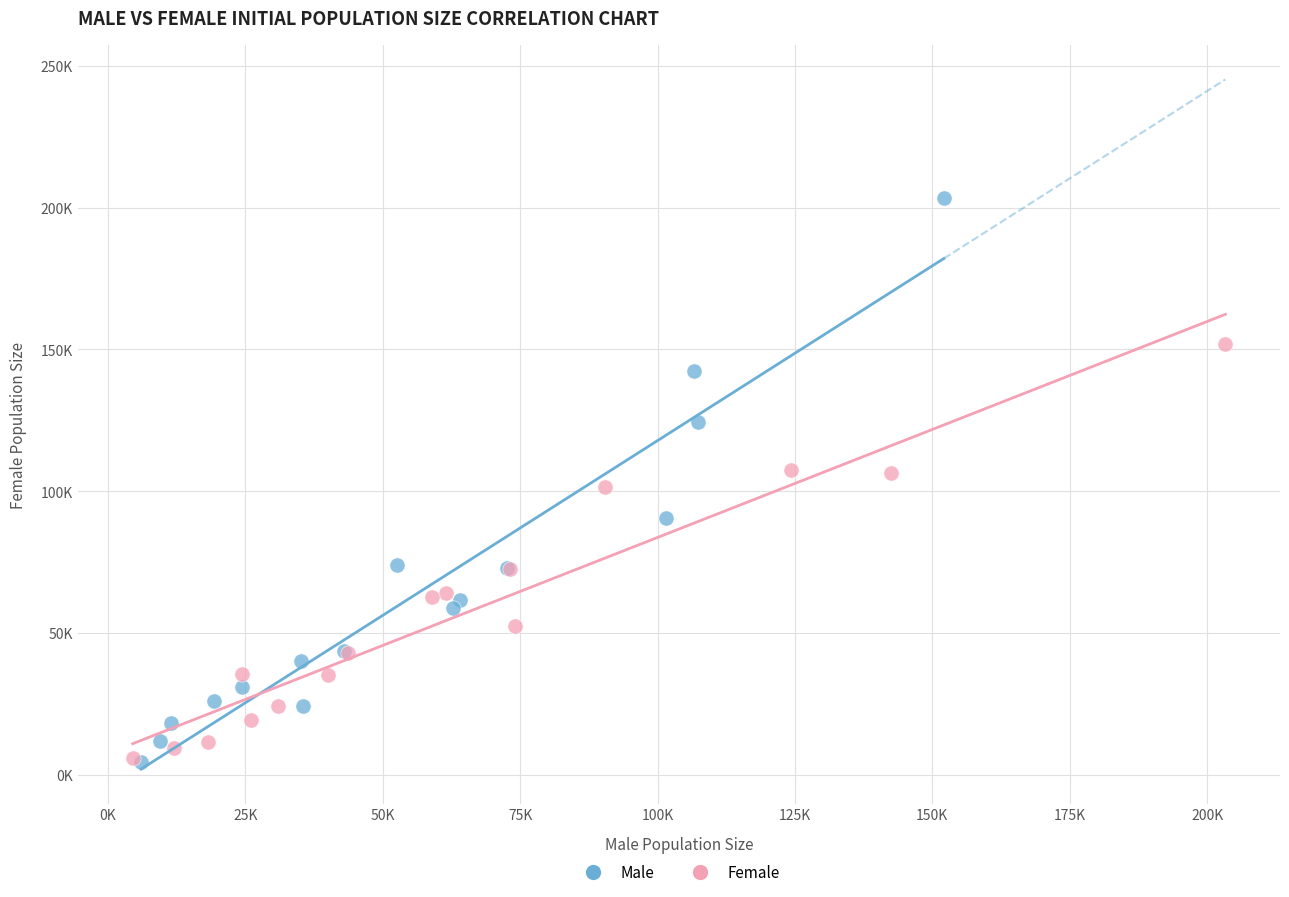

Which series has the widest spread of Y values?

Male